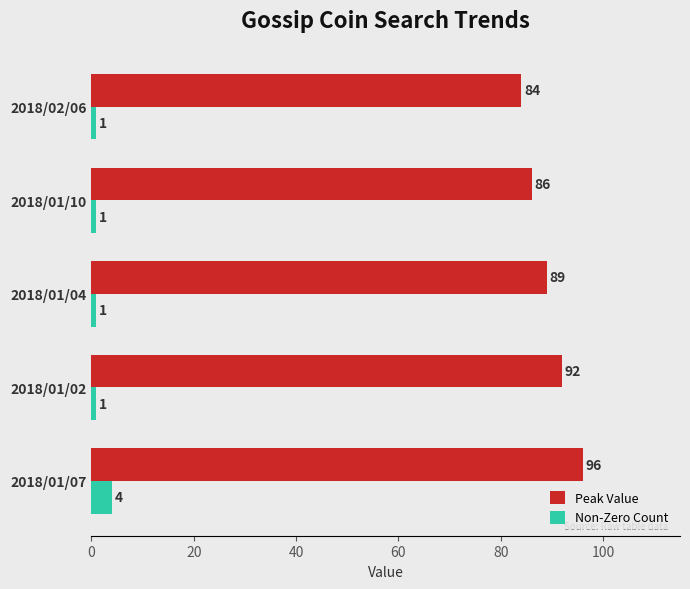

What is the total value across all series at 2018/01/04?

90